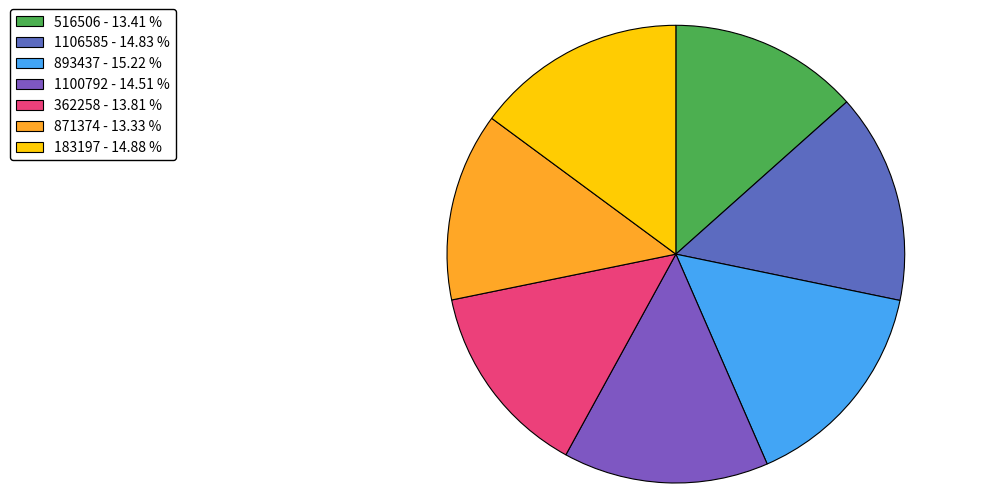

To the nearest percent, what portion does 362258 represent?

14%